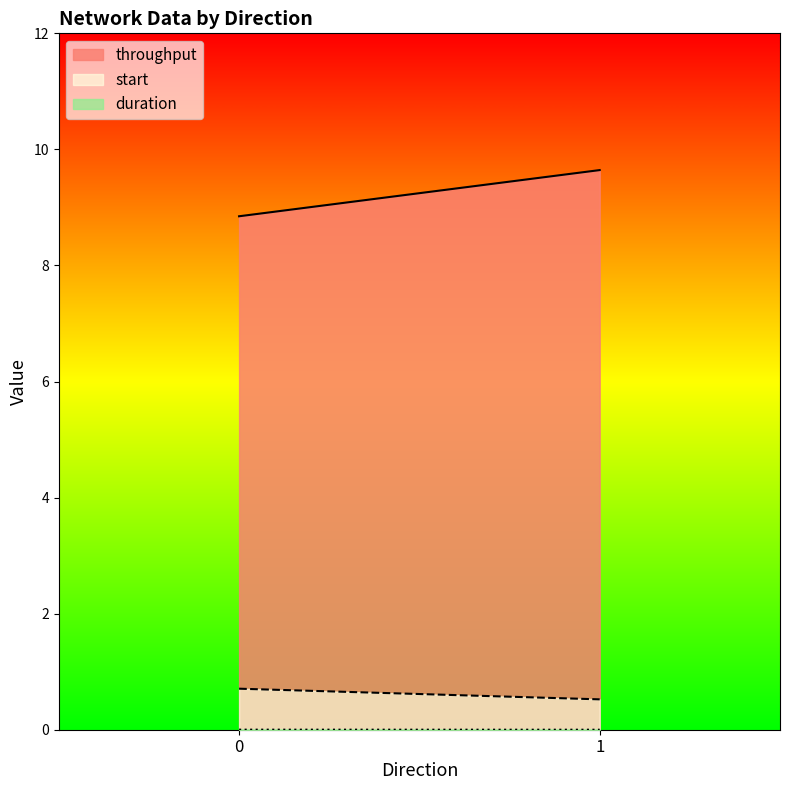

How many start values are between 0 and 1?

2